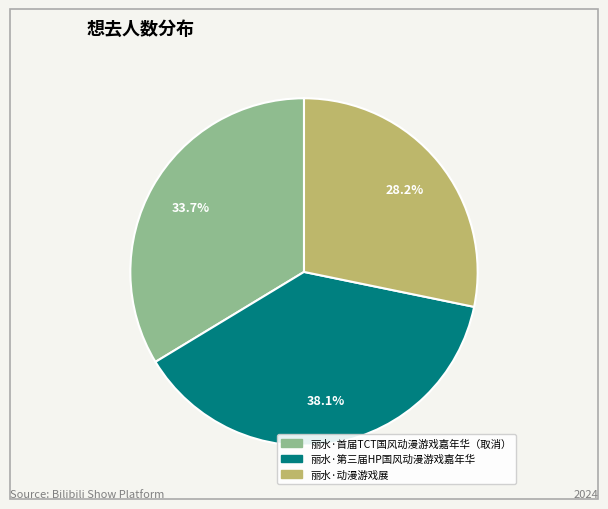

Combined, do 丽水·第三届HP国风动漫游戏嘉年华 and 丽水·动漫游戏展 account for over 50%?

Yes